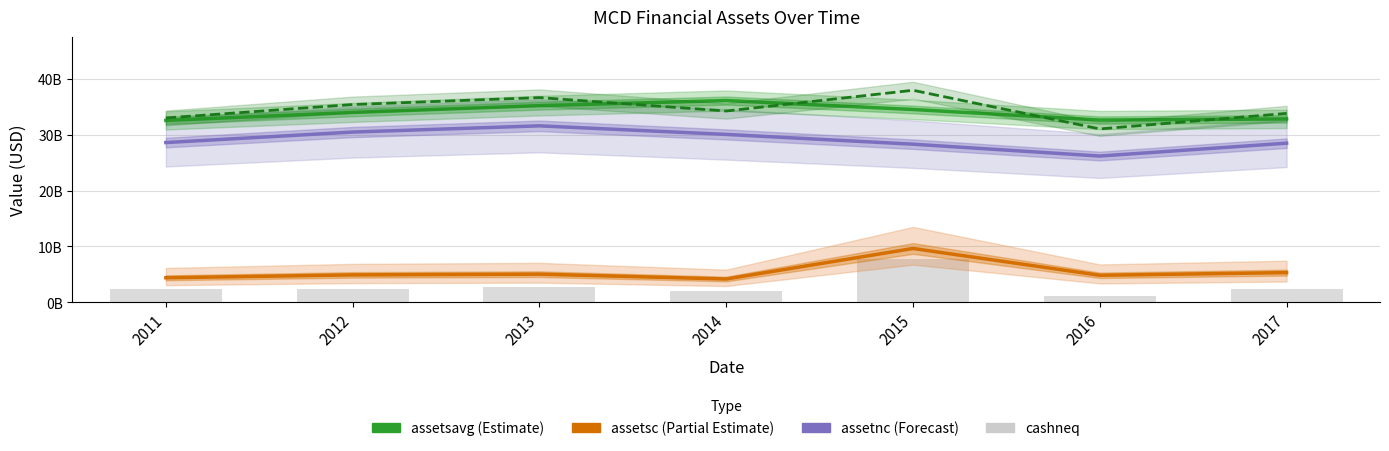

How many values in the assets series exceed 34227400000?

3